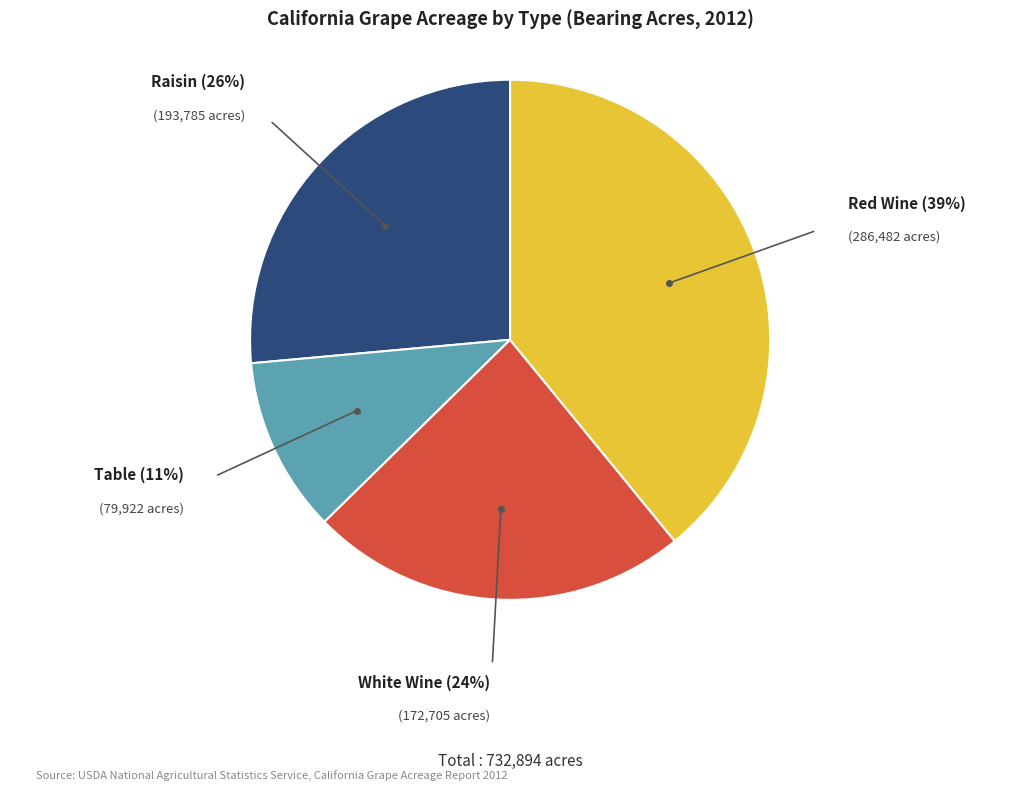

Is there any slice that represents more than half of the pie?

No